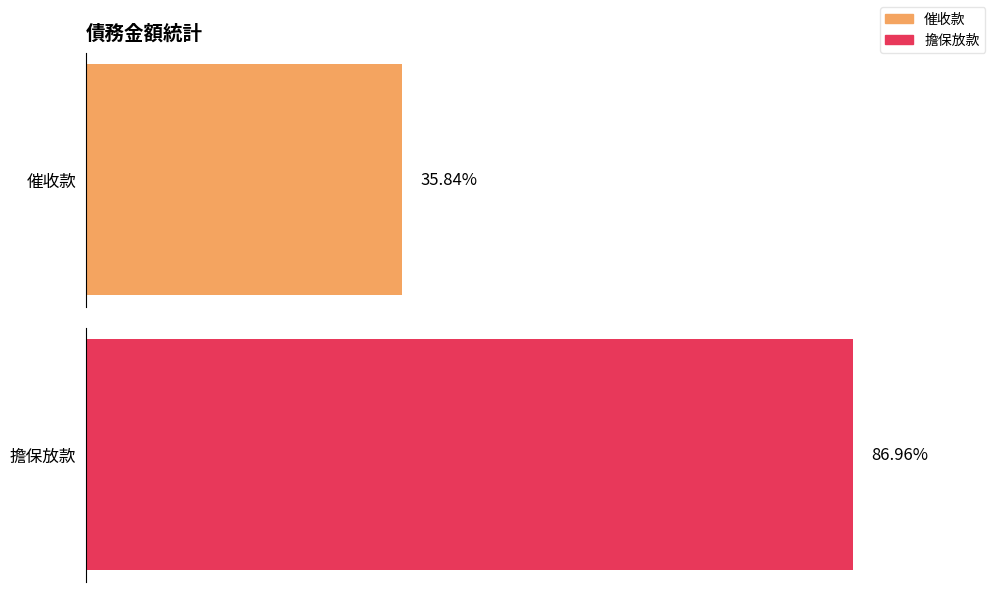

Which series has the largest total across all categories?

擔保放款